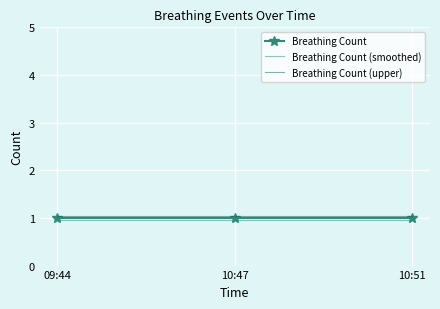

How many series are shown in this chart?

3